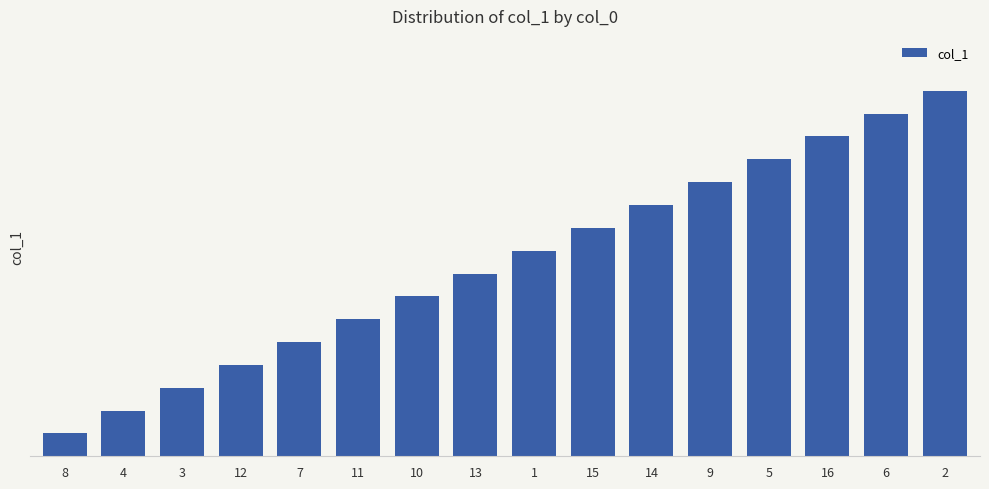

Reading left to right, what are all the values shown in this chart?

8=1	4=2	3=3	12=4	7=5	11=6	10=7	13=8	1=9	15=10	14=11	9=12	5=13	16=14	6=15	2=16